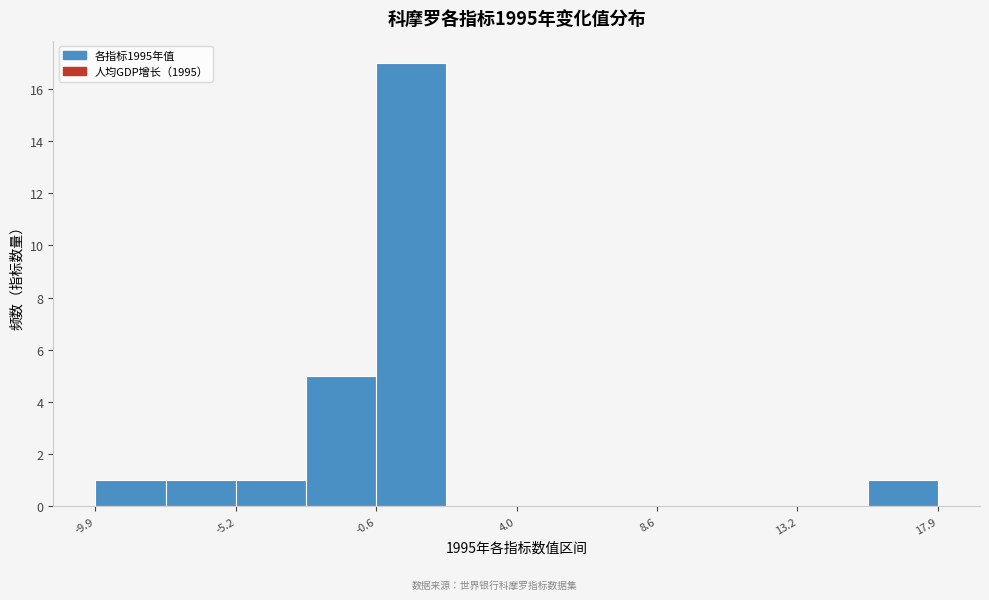

Reading left to right, list every bar in this chart as the range it spans on the x-axis followed by its height. Neither the bar edges nor the heights are printed on the chart, so give them approximately, as read against the axes.

-10.0 to -7.5: 1
-7.5 to -5.0: 1
-5.0 to -3.0: 1
-3.0 to -0.5: 5
-0.5 to 1.5: 17
1.5 to 4.0: 0
4.0 to 6.5: 0
6.5 to 8.5: 0
8.5 to 11.0: 0
11.0 to 13.0: 0
13.0 to 15.5: 0
15.5 to 18.0: 1